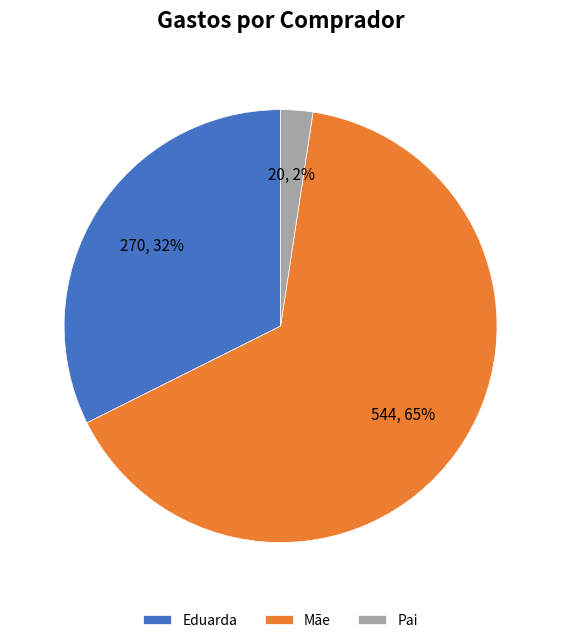

Is the sum of Eduarda and Pai greater than half?

No